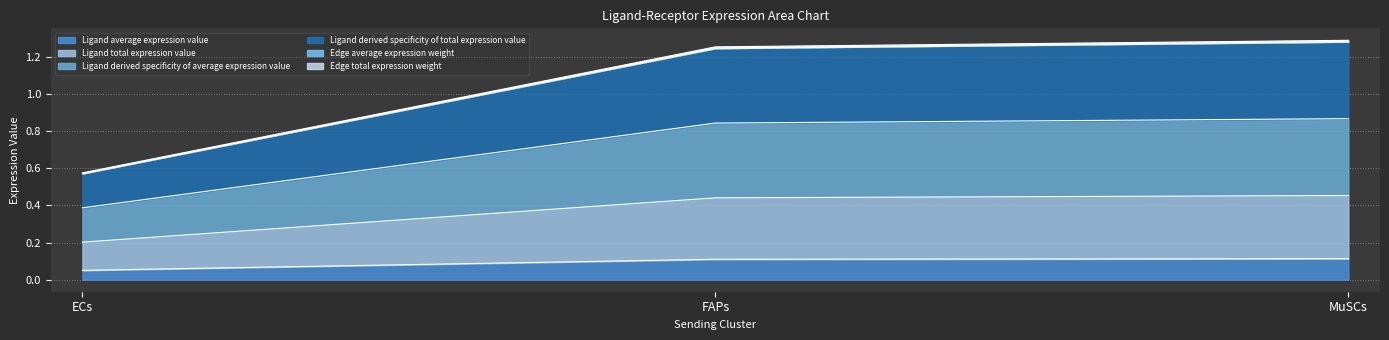

Rank the categories by Edge average expression weight value from lowest to highest.

ECs, FAPs, MuSCs